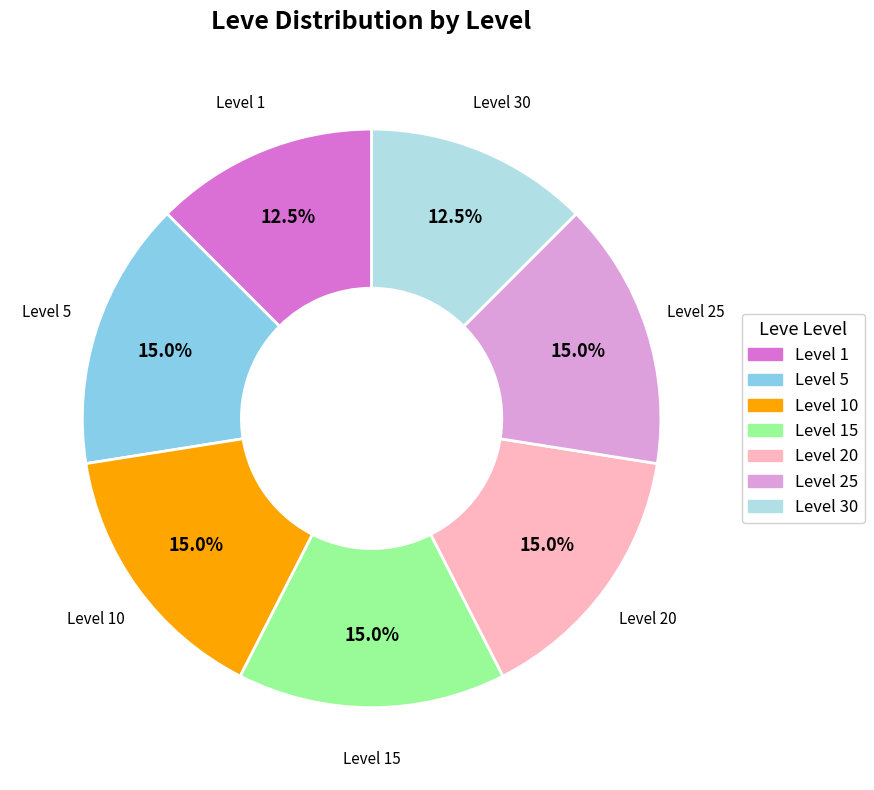

Does Level 10 represent more than half of the total?

No